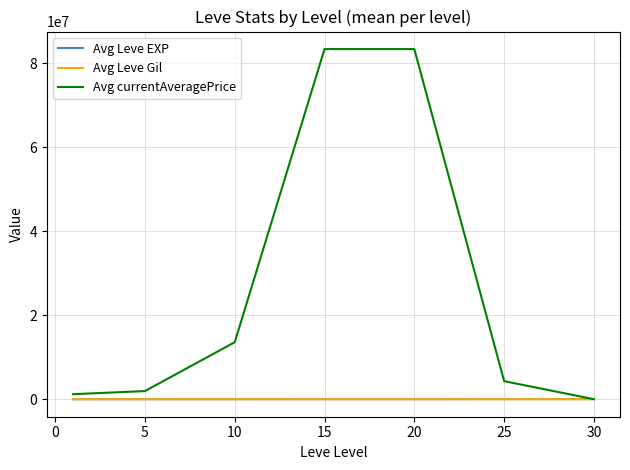

What is the greatest value displayed?

83350004.6